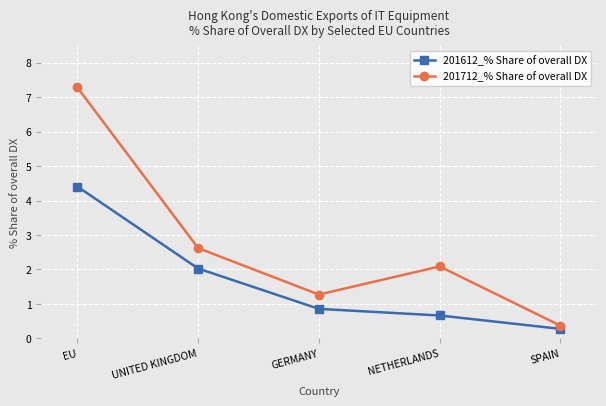

What is the maximum value for 201712_% Share of overall DX?

7.3